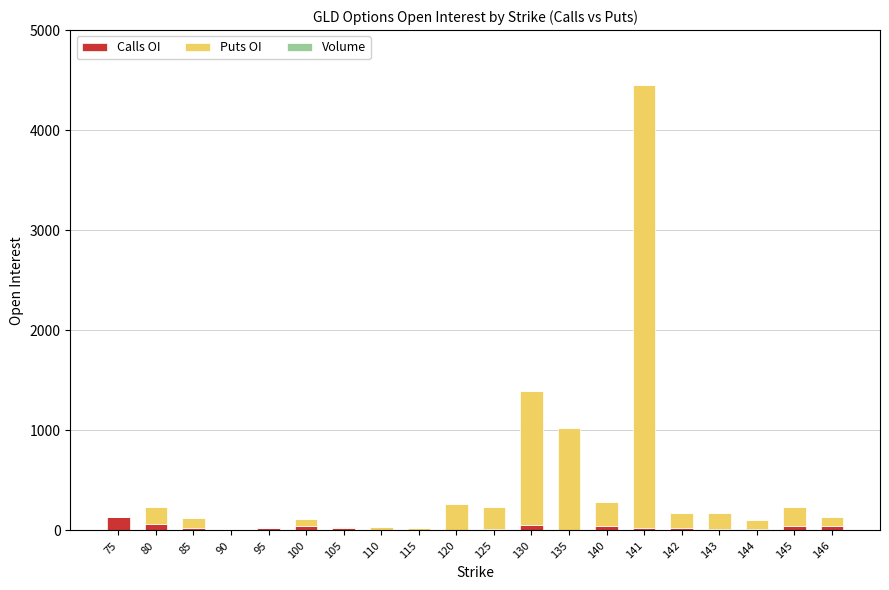

At which category is the sum across all series the highest?

141